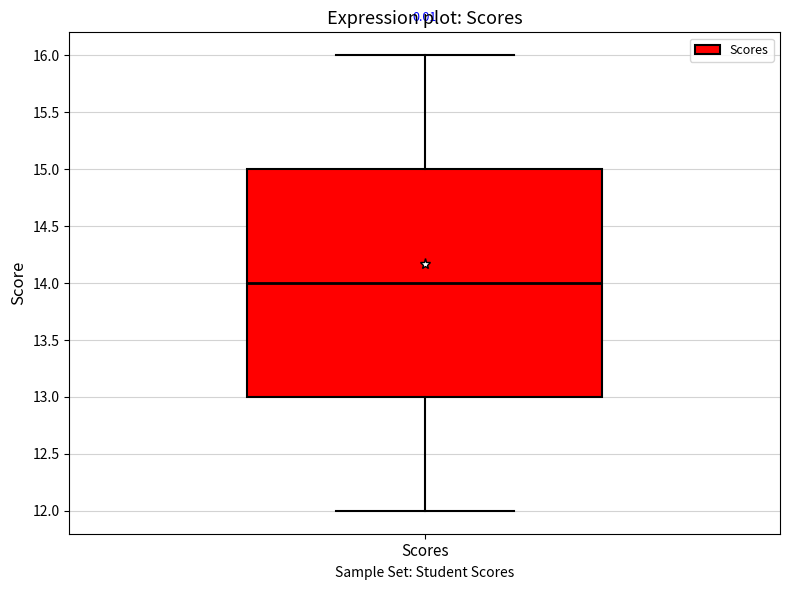

Transcribe this box plot: give where the median line is, the range the box spans, and where the two whiskers end, as read against the y-axis. The values are not printed on the chart, so give them approximately, as read against the axis.

median 14, box 13 to 15, whiskers 12 to 16